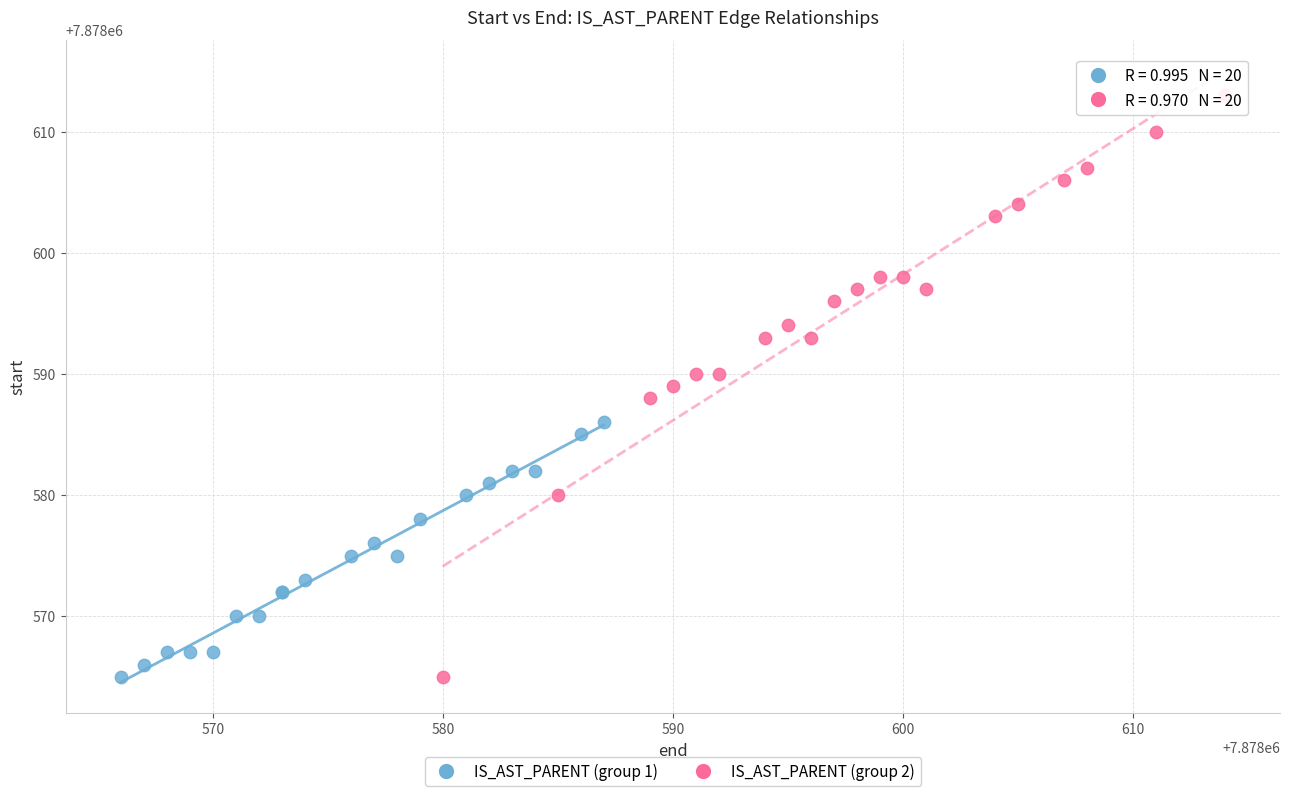

What are all the series names shown in the legend?

IS_AST_PARENT (group 1), IS_AST_PARENT (group 2)